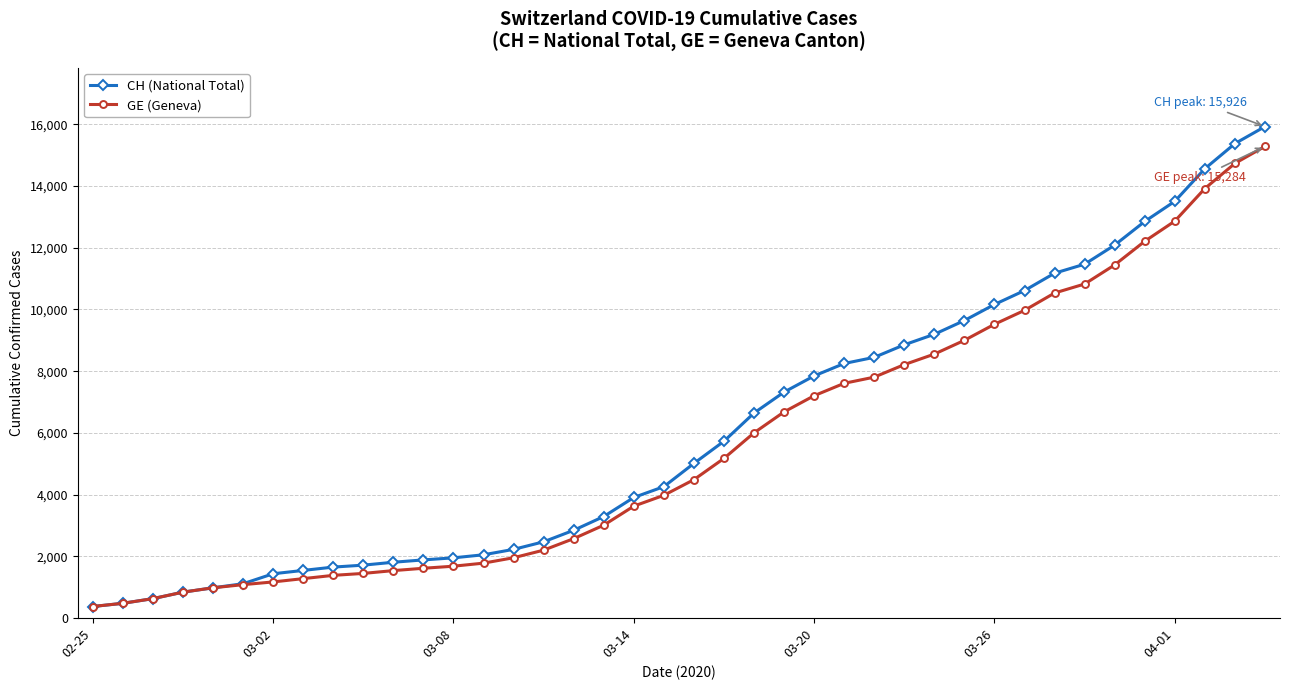

List the series in order of their peak value, lowest first.

GE (Geneva), CH (National Total)